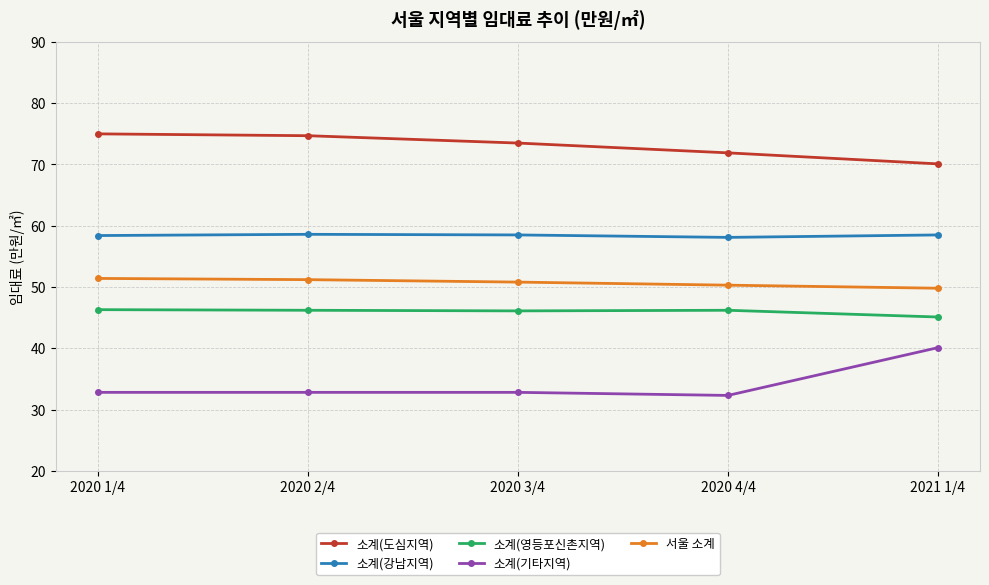

Where does the 소계(영등포신촌지역) series first go above 46?

2020 1/4